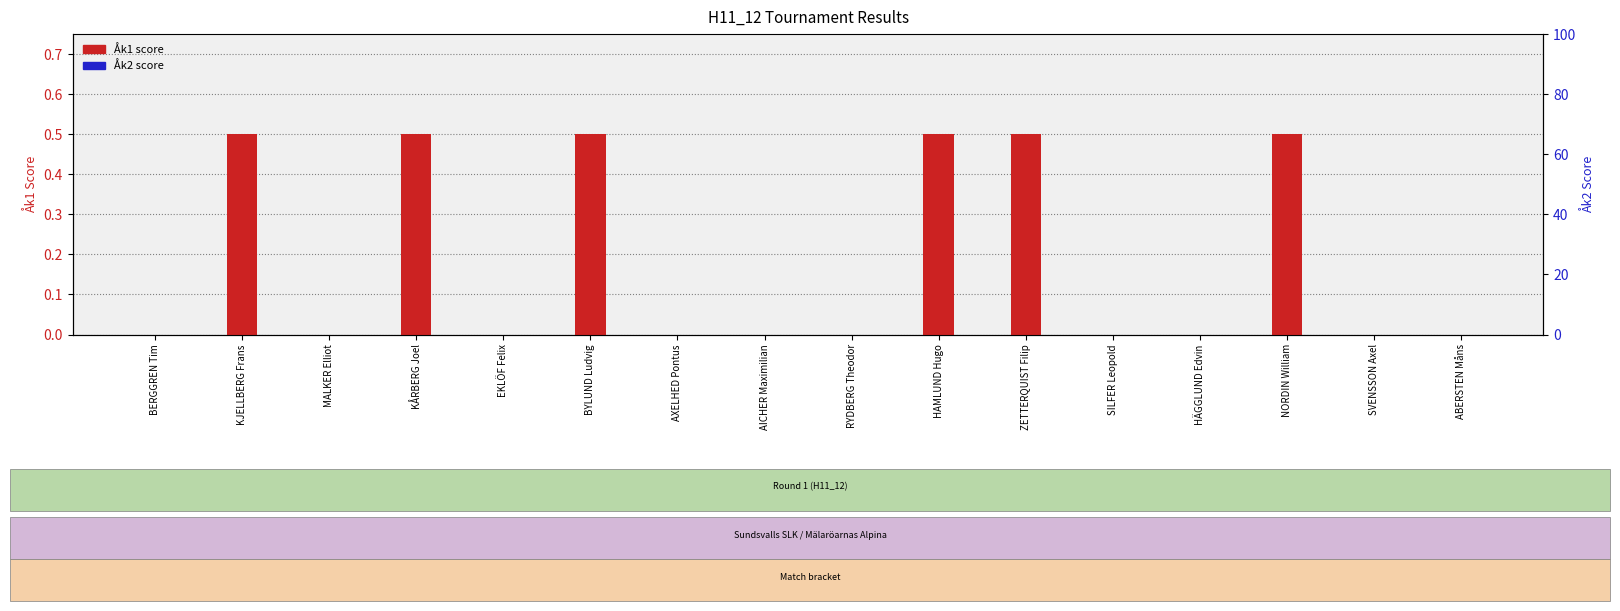

Which label corresponds to the largest value in the chart?

KJELLBERG Frans